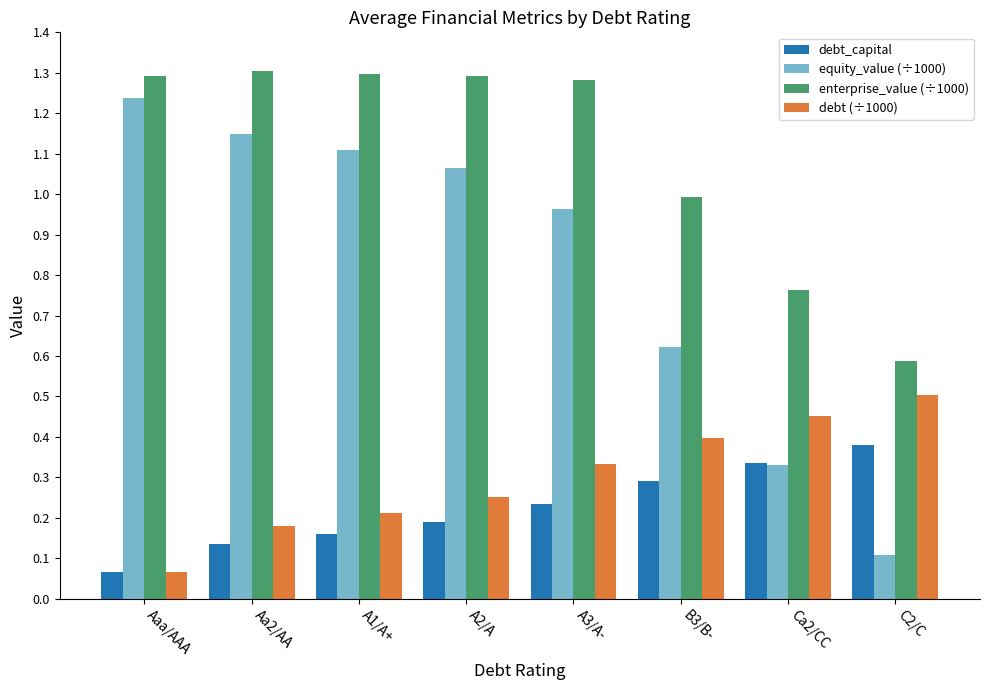

What is the difference between the maximum and minimum values in the enterprise_value (÷1000) series?

0.7